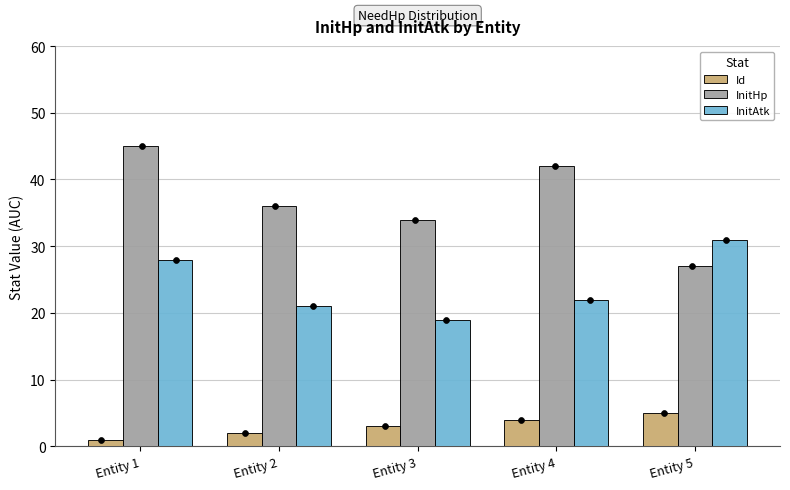

What is the total value across all series at Entity 3?

56